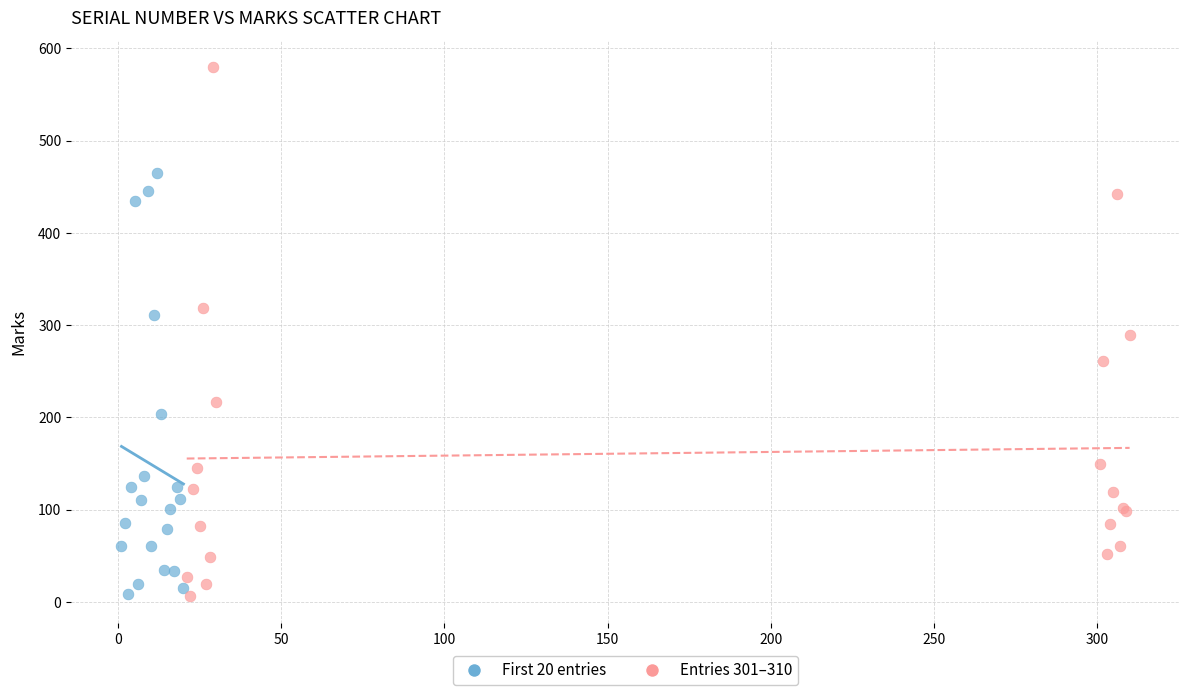

Which series has the largest Y range (max minus min)?

Entries 301–310